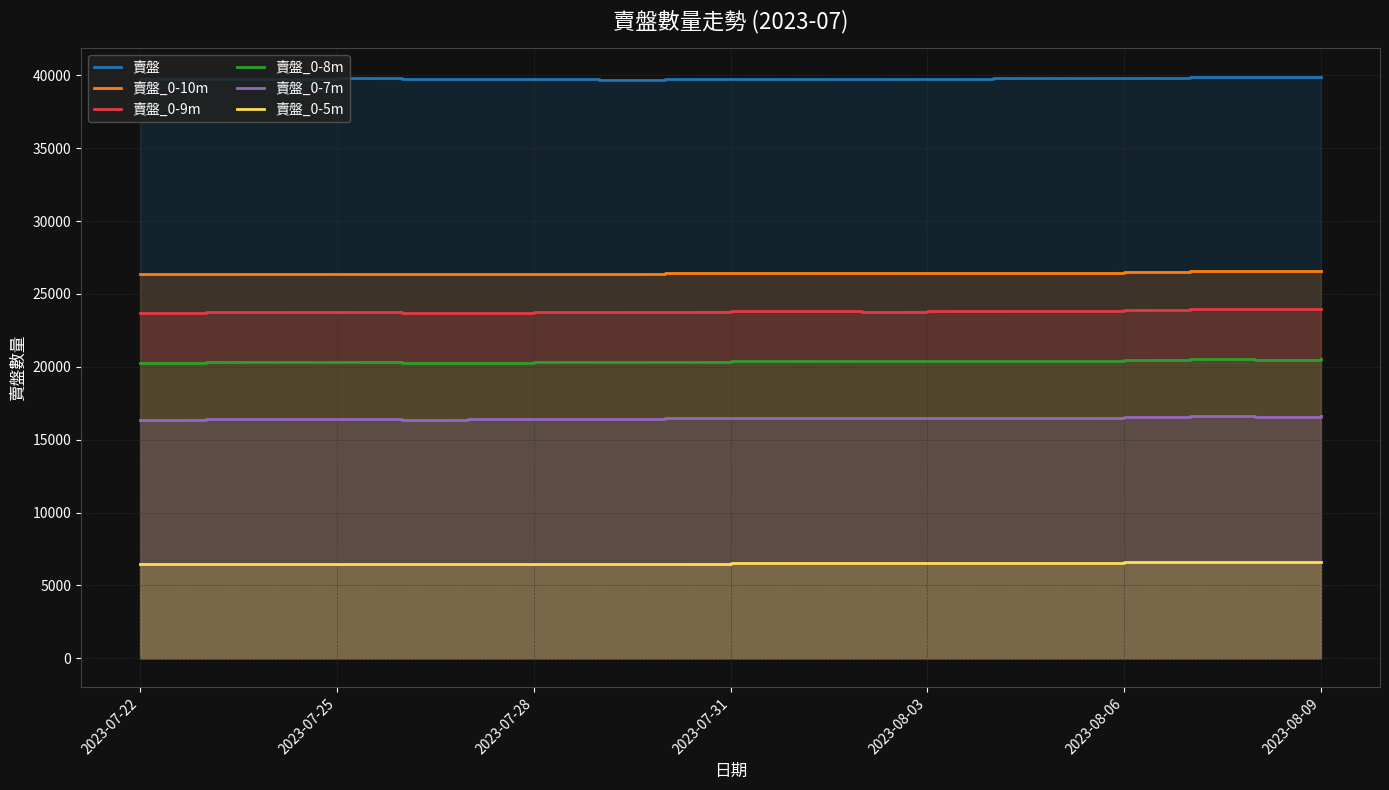

At how many categories does at least one series exceed 29675?

19